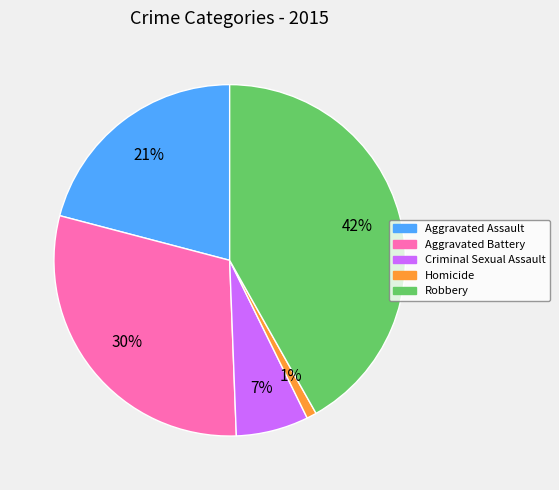

Count the number of slices in the pie.

5